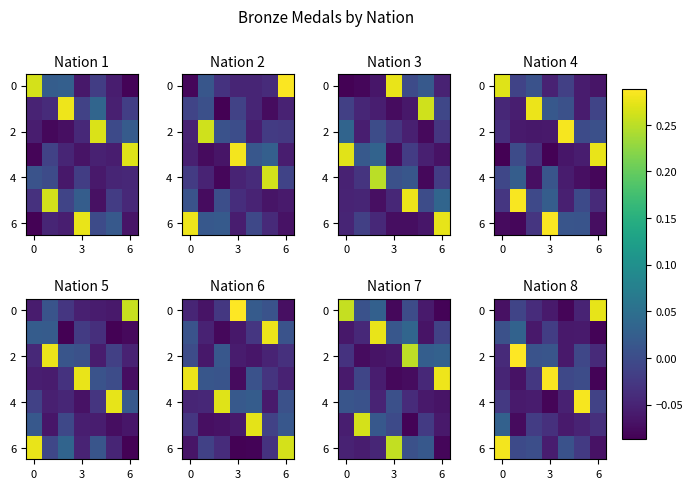

What is the sum of all 2 values?

0.2